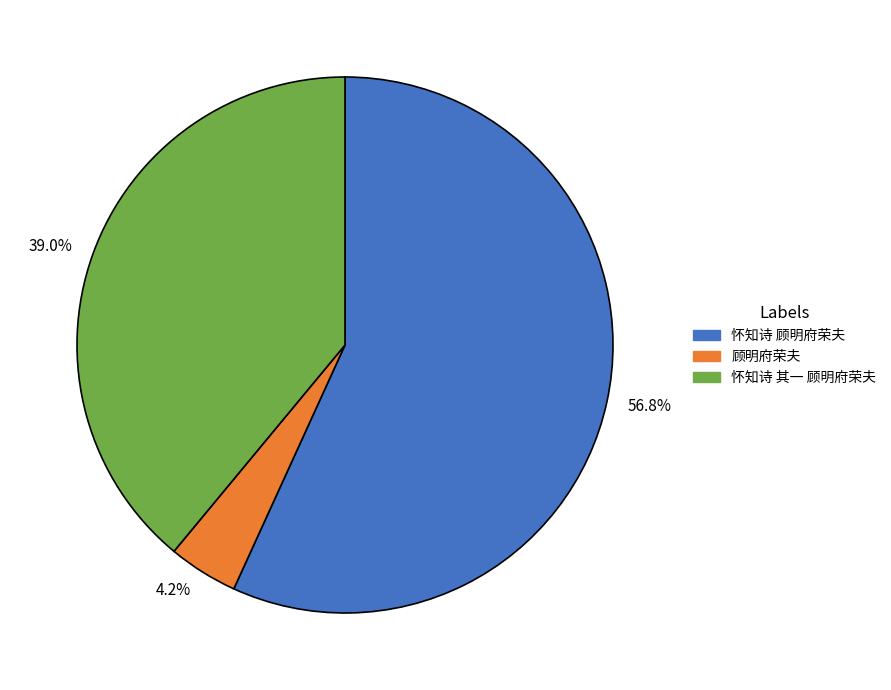

Between 怀知诗 其一 顾明府荣夫 and 怀知诗 顾明府荣夫, which is larger?

怀知诗 顾明府荣夫